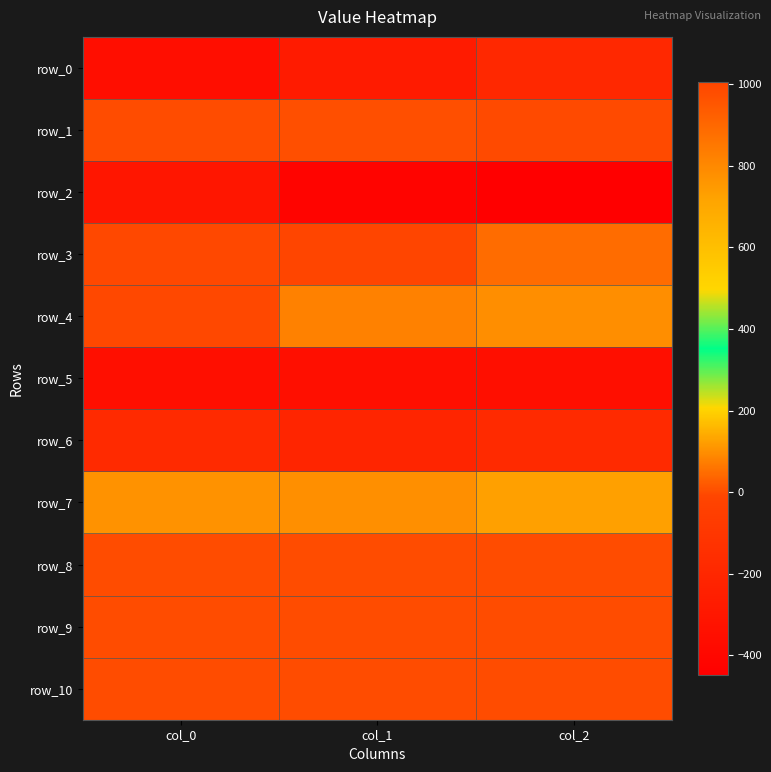

How many values in the row_3 series are below 993?

1